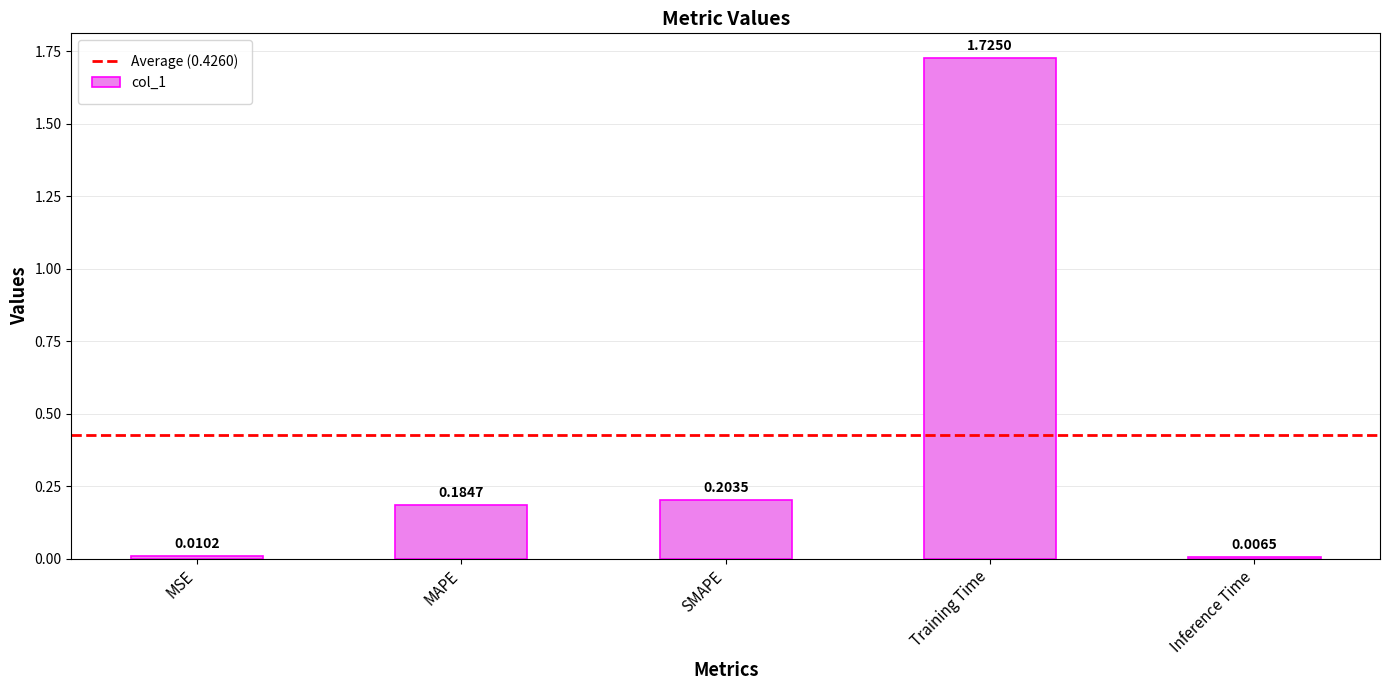

Between Training Time and MSE, which is larger?

Training Time